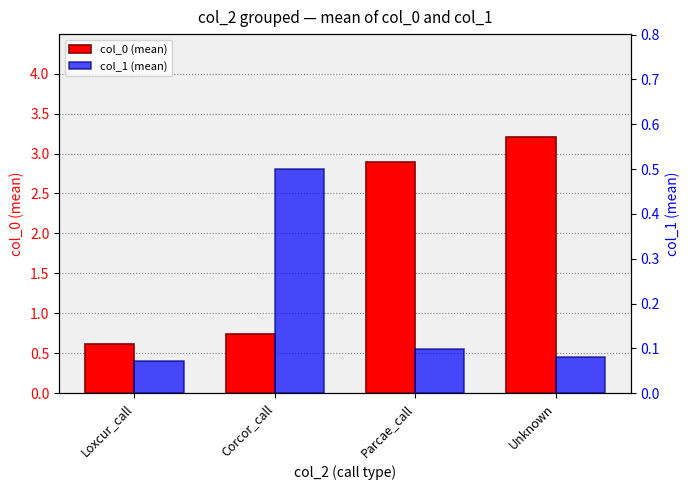

Reading right to left, what are all the values shown in this chart?

col_0 (mean): 3.2	2.9	0.7	0.6
col_1 (mean): 0.1	0.1	0.5	0.1